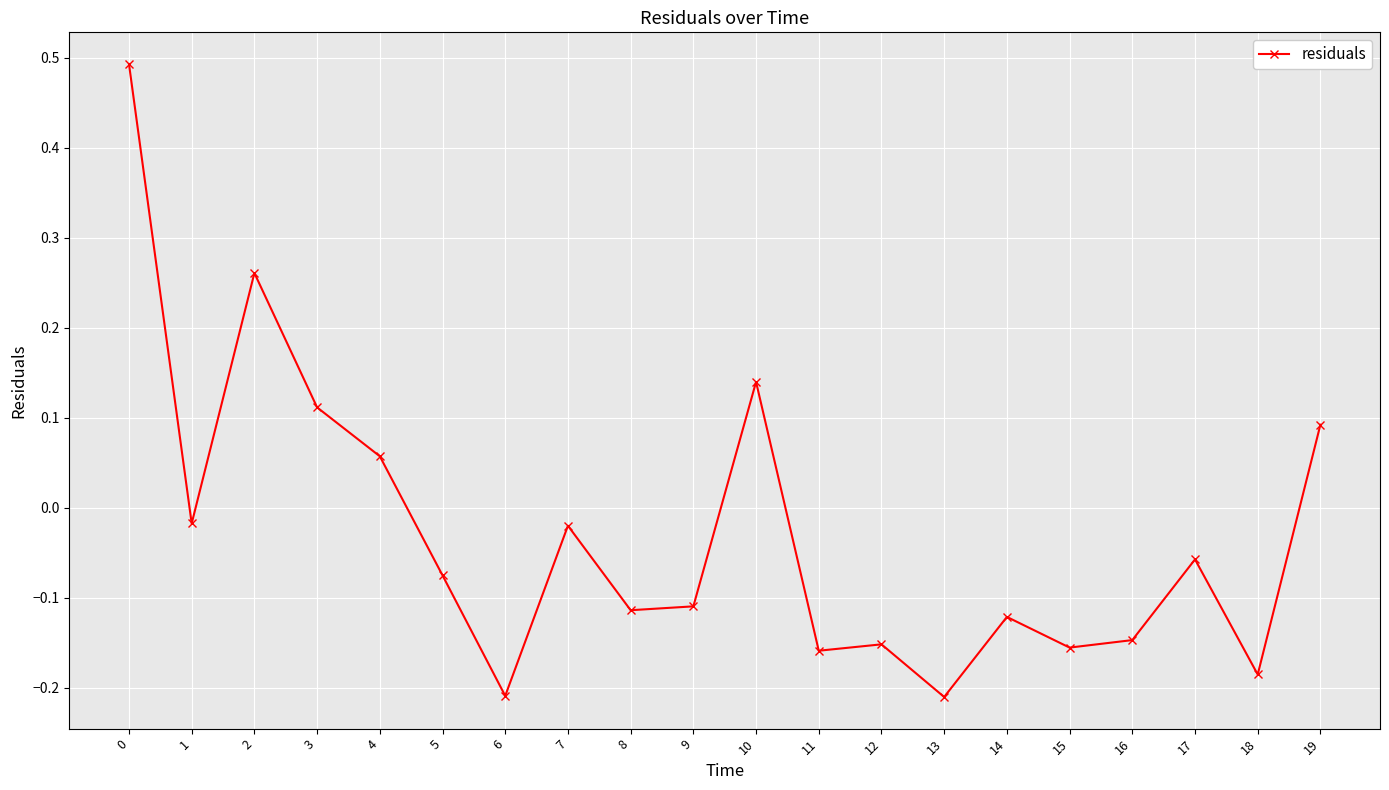

Which has a higher value, 1 or 10?

10